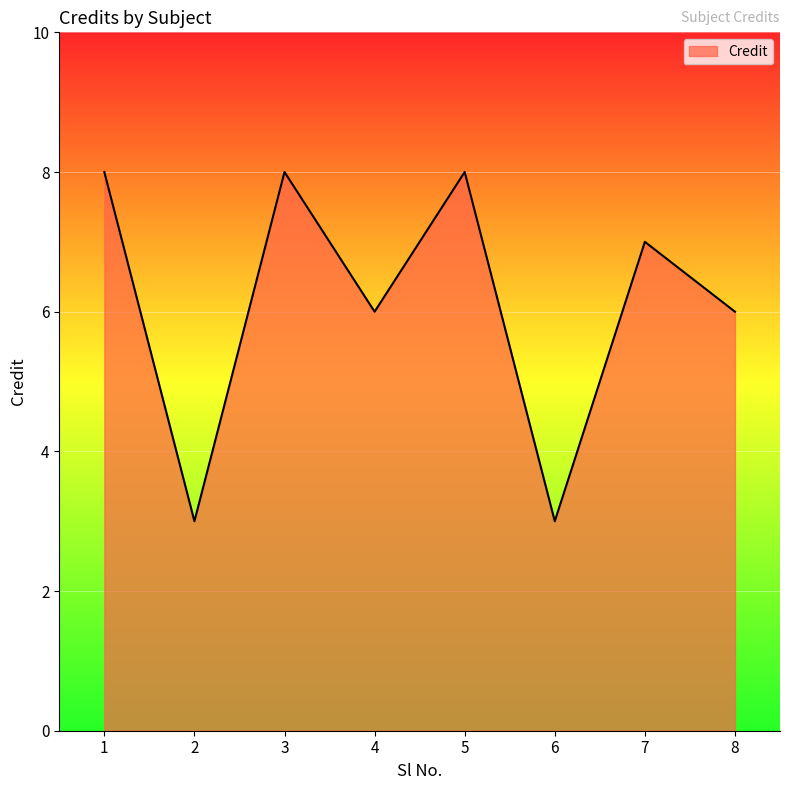

True or false: the data shows 8 at 5.

True